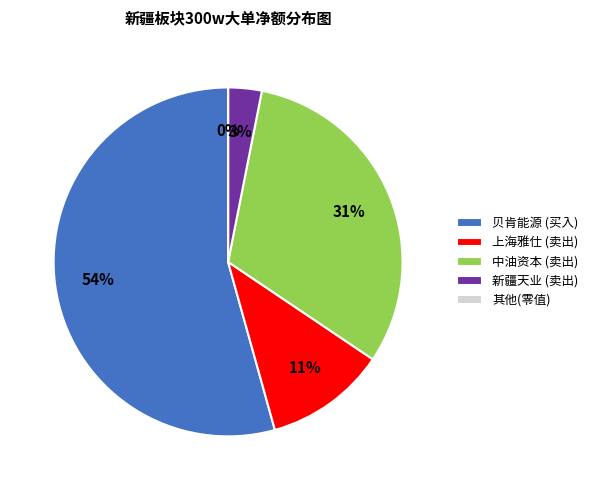

Which slice is the largest?

贝肯能源